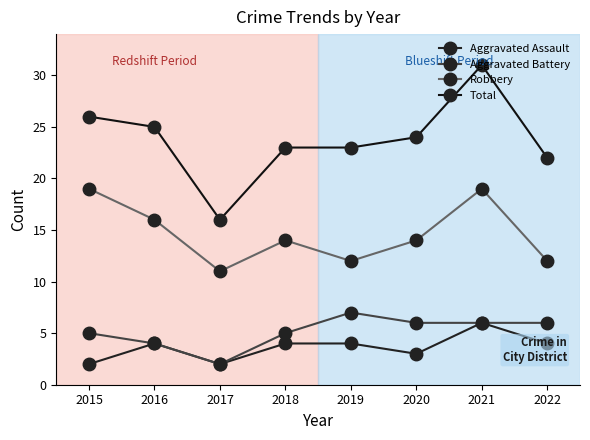

Between 2021 and 2018, which is larger?

2021